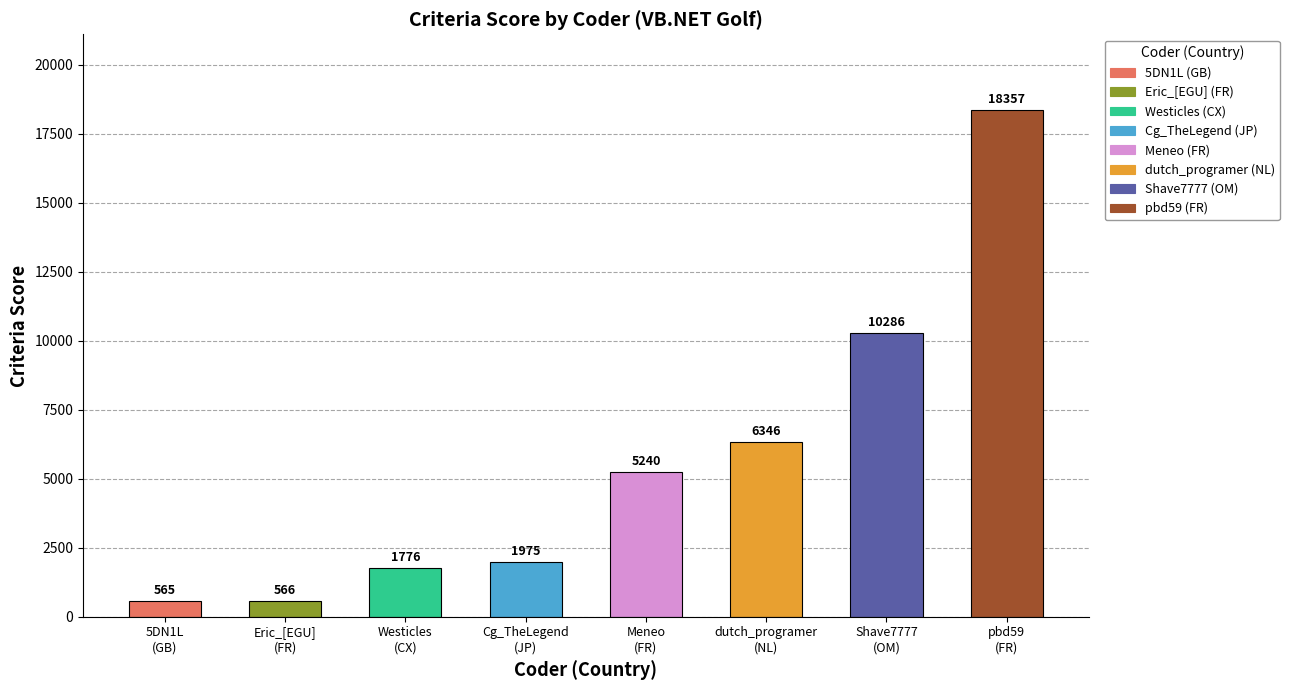

How many values are below 5240?

4